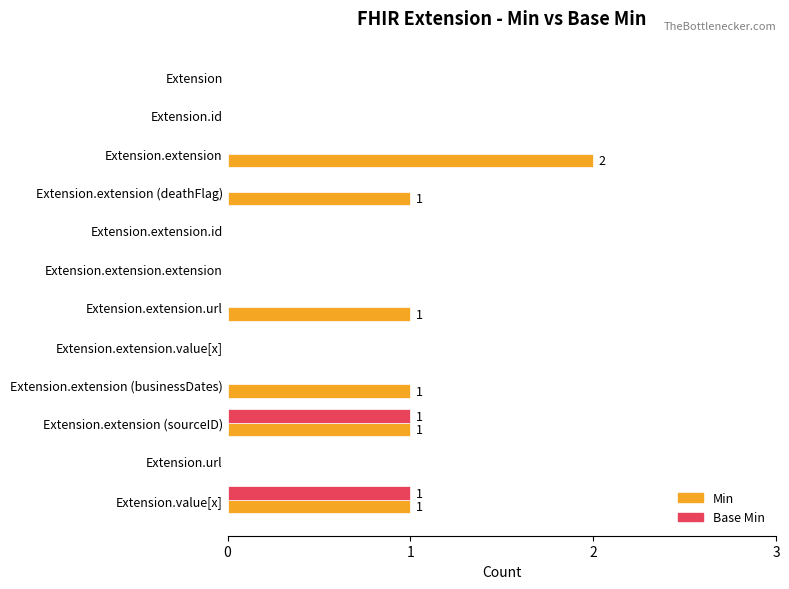

True or false: Min has a value of -1 at Extension.url.

False